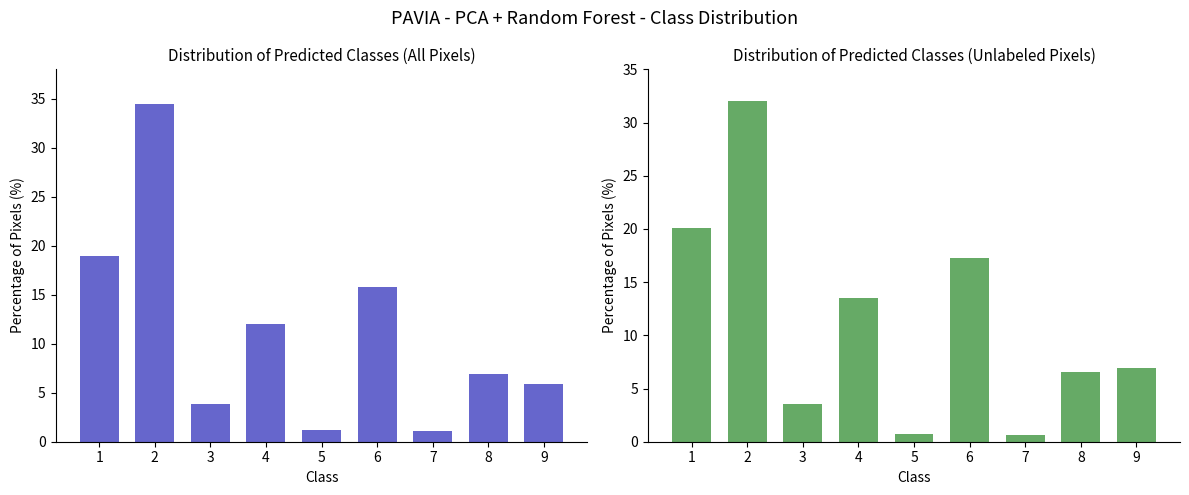

What is the maximum value for All Pixels?

34.5